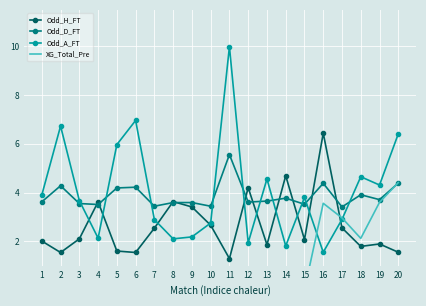

What is the lowest value of the Odd_H_FT series?

1.3